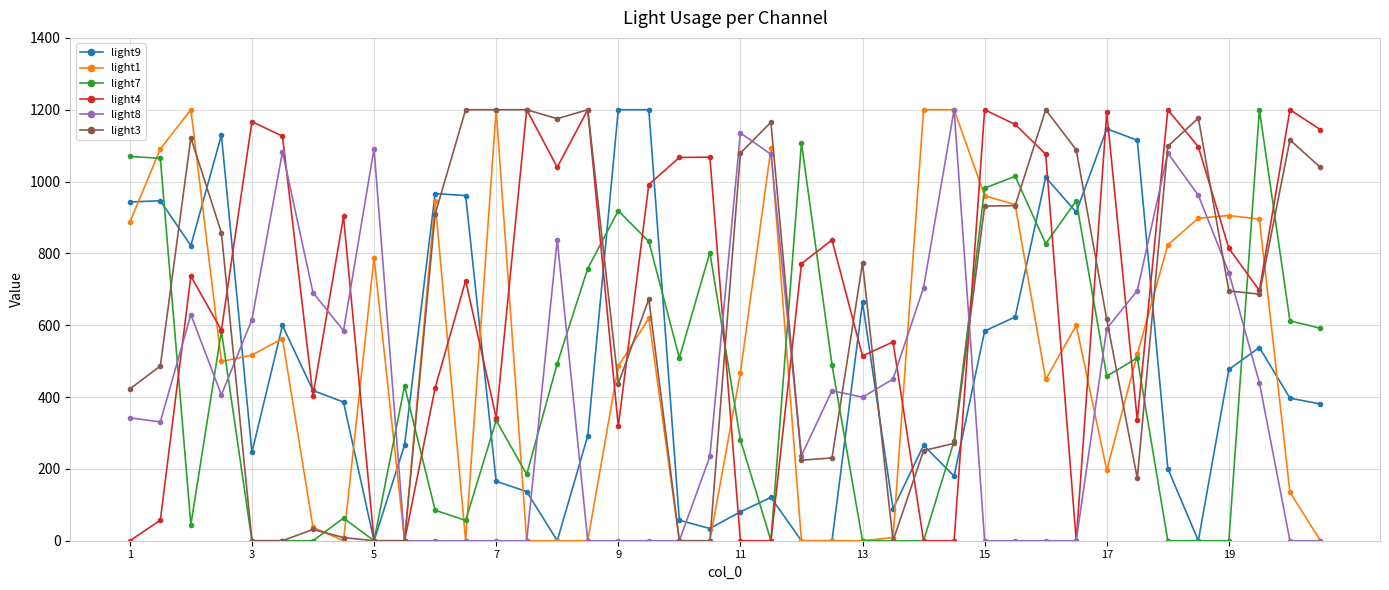

True or false: light4 has more than 2 points higher than both neighbors.

True